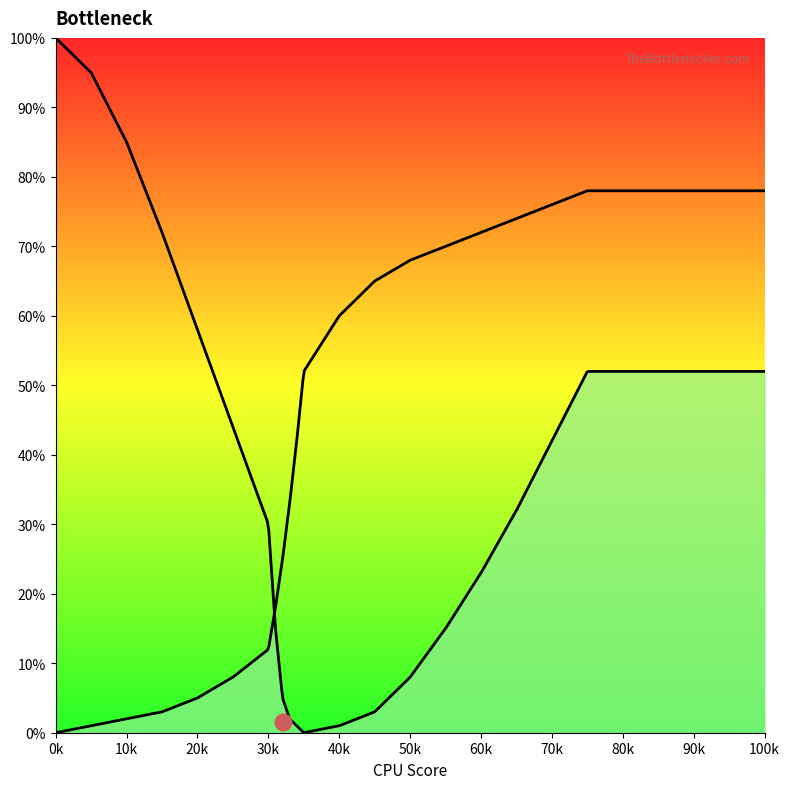

What is the difference between the CPU Bottleneck values at 70 and 75?

10